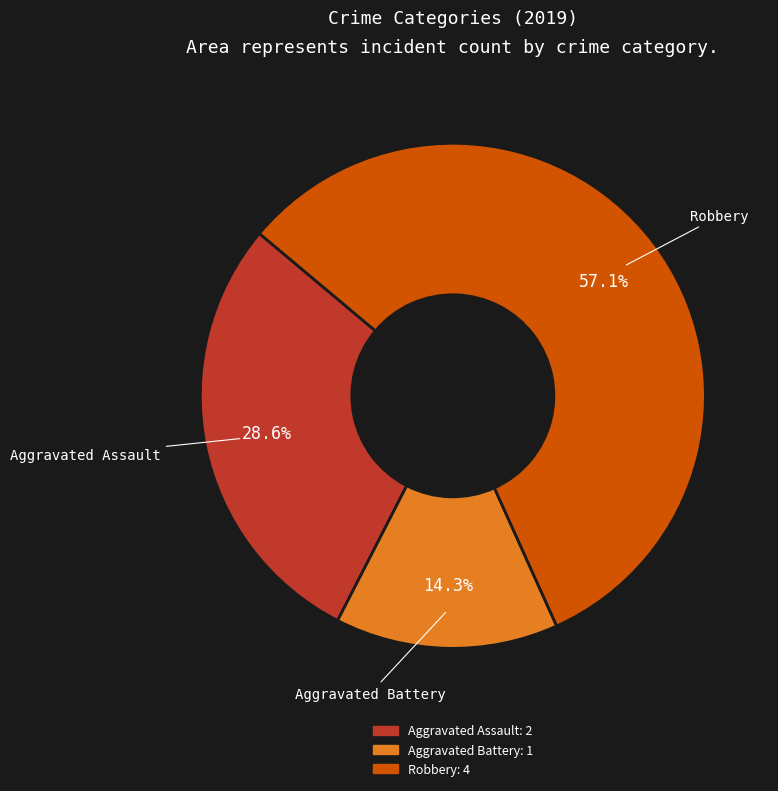

Count the number of slices in the pie.

3